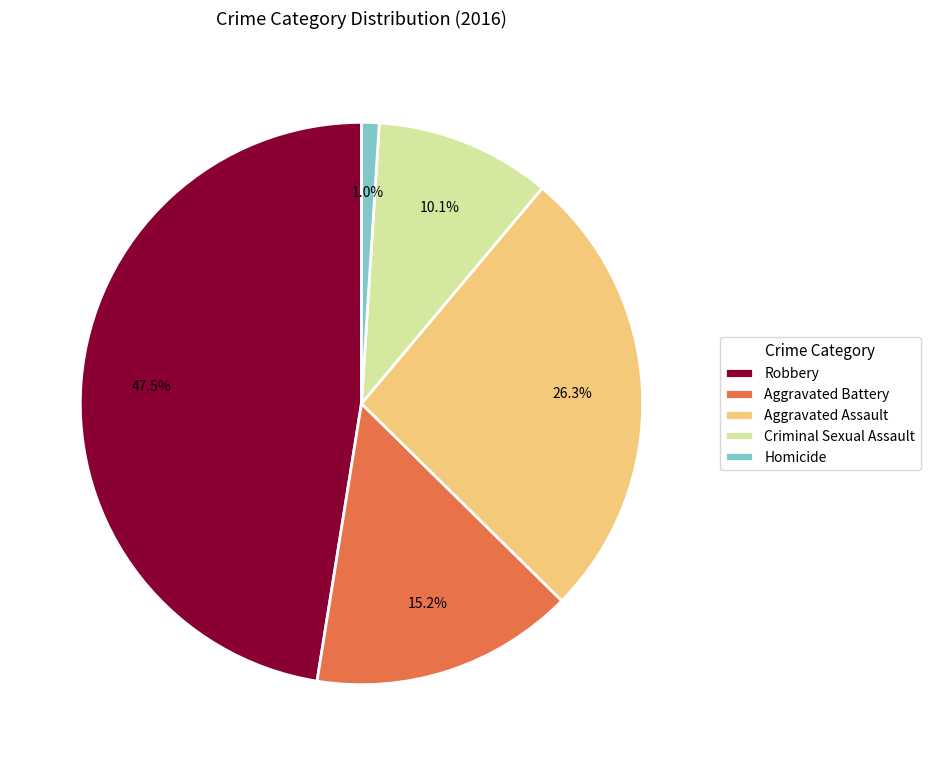

Which category has the biggest portion of the pie?

Robbery